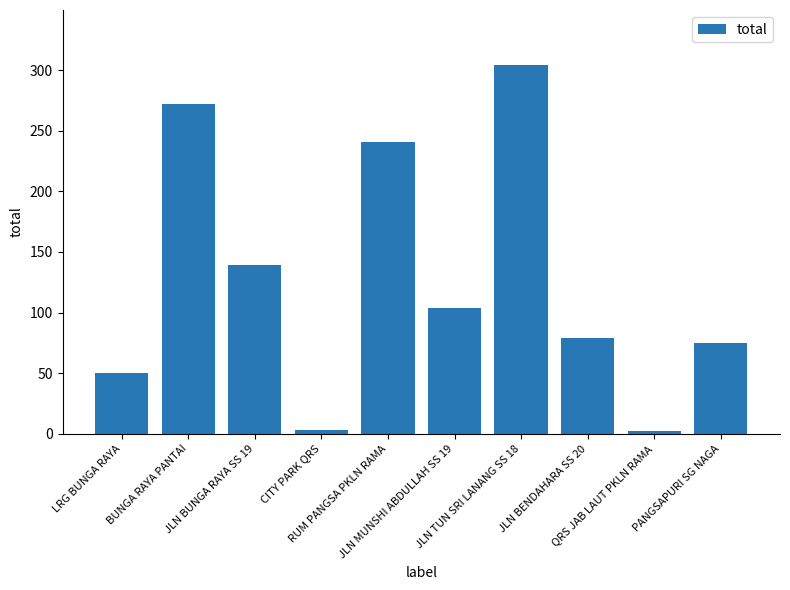

How many distinct data groups are displayed?

1